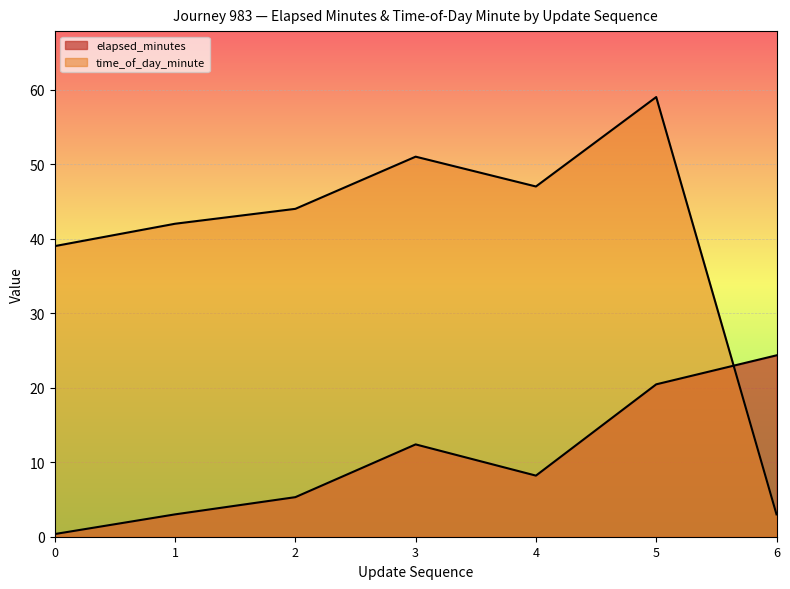

Reading left to right, extract all data points from this chart.

elapsed_minutes: 0=0.4	1=3.0	2=5.3	3=12.4	4=8.2	5=20.4	6=24.3
time_of_day_minute: 0=39.0	1=42.0	2=44.0	3=51.0	4=47.0	5=59.0	6=3.0